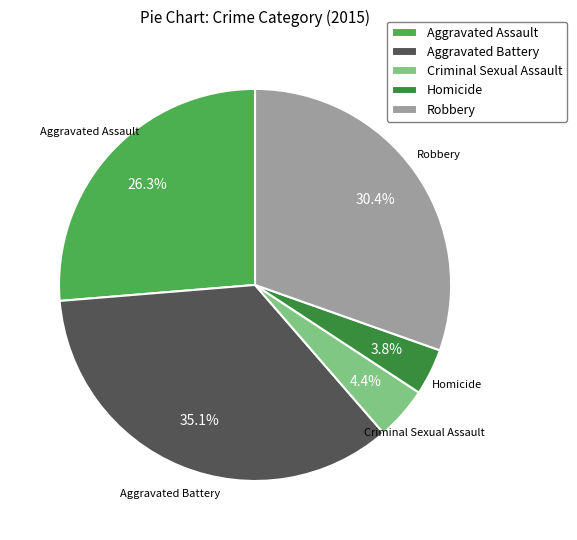

To the nearest percent, what is the difference between the Robbery and Aggravated Battery slice percentages?

5%